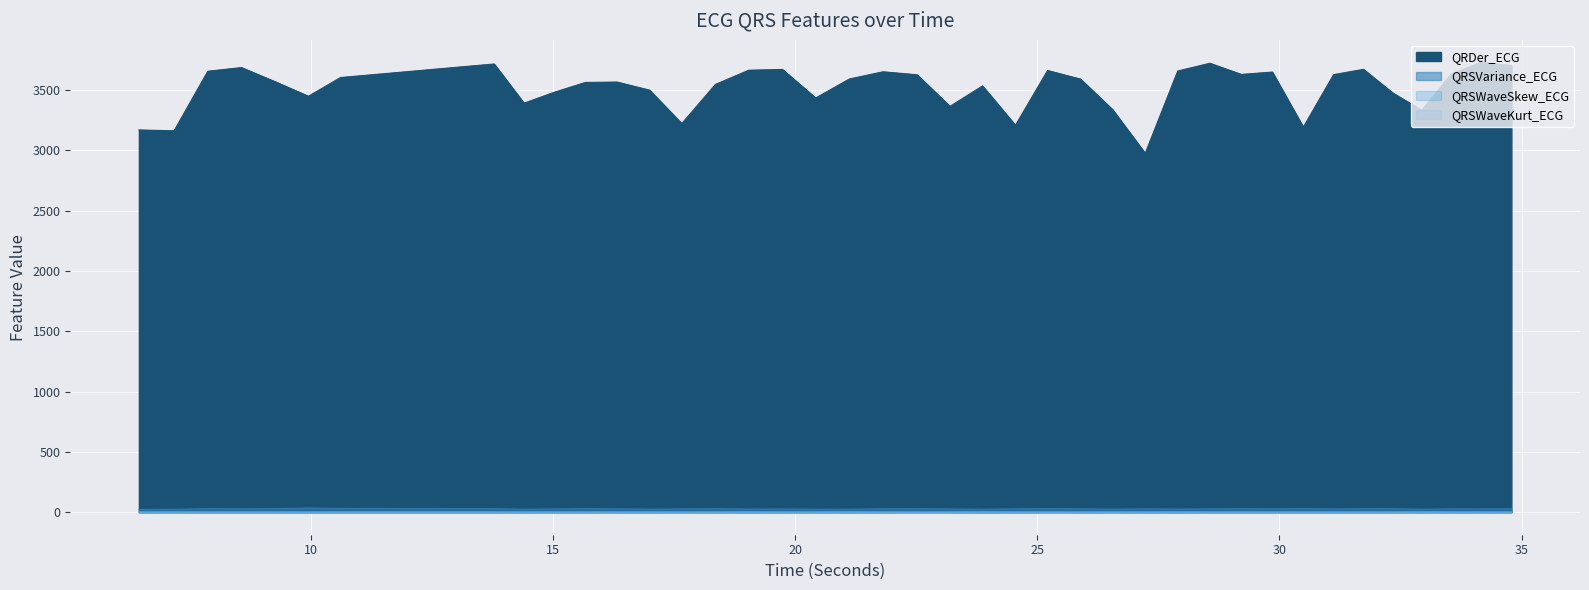

True or false: QRSWaveKurt_ECG and QRSVariance_ECG cross at least once.

False